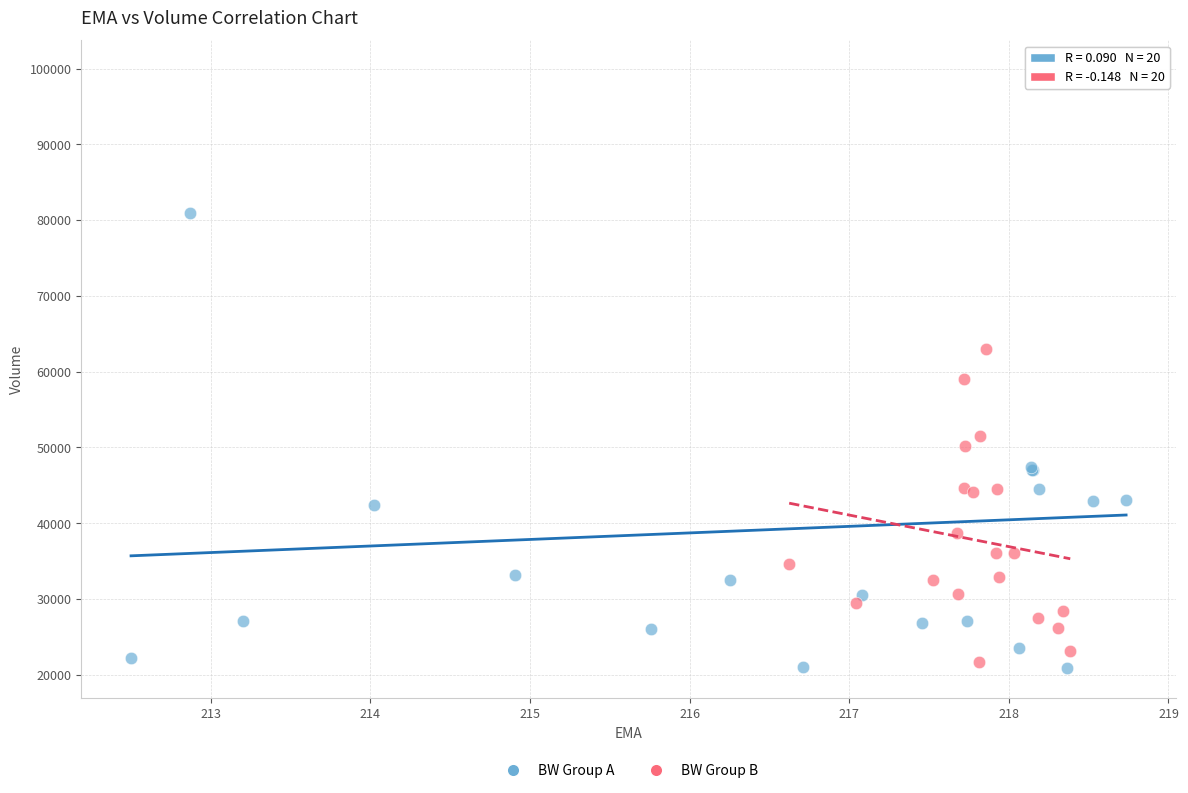

Which series has the largest Y range (max minus min)?

BW Group A